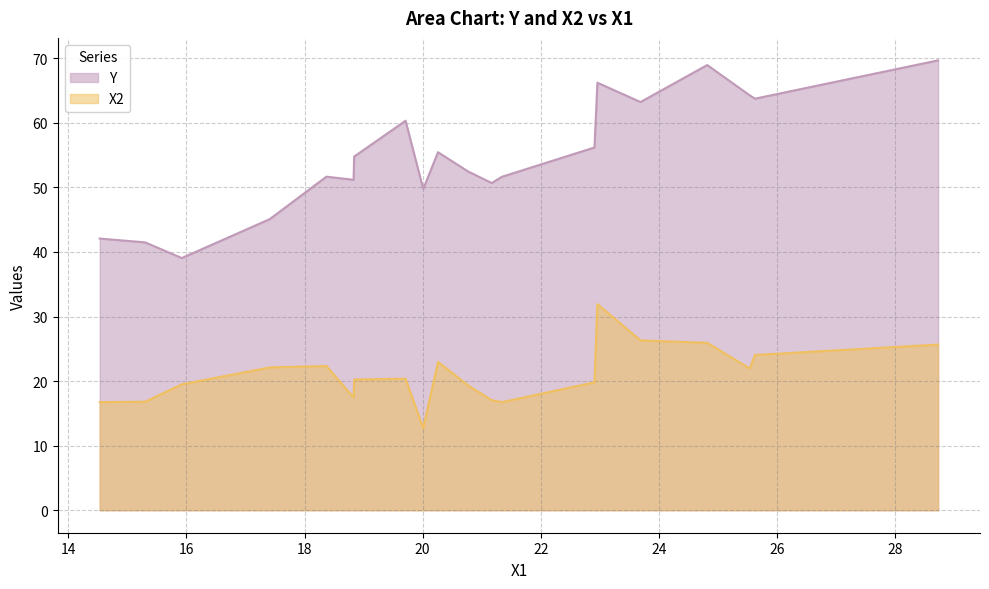

What is the difference between the maximum and minimum values in the Y series?

30.6